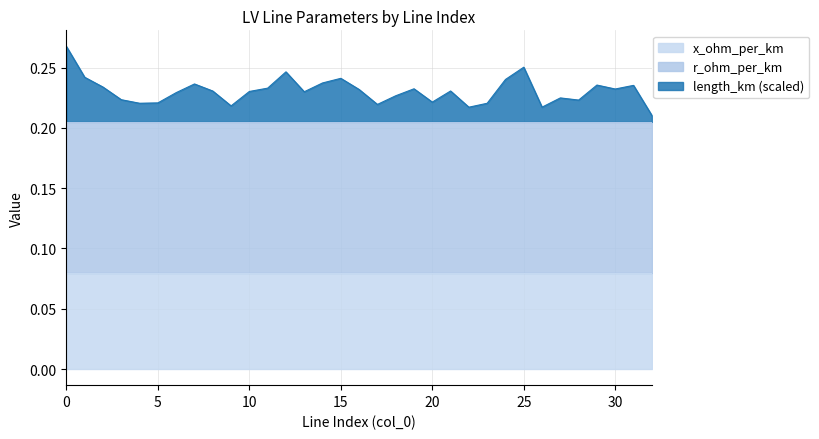

True or false: r_ohm_per_km and length_km cross at least once.

False